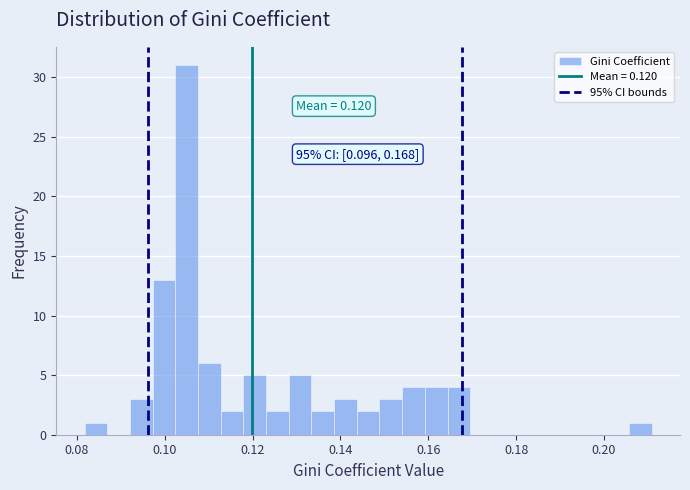

Read against the x-axis, roughly where is the centre of the tallest bar?

0.104